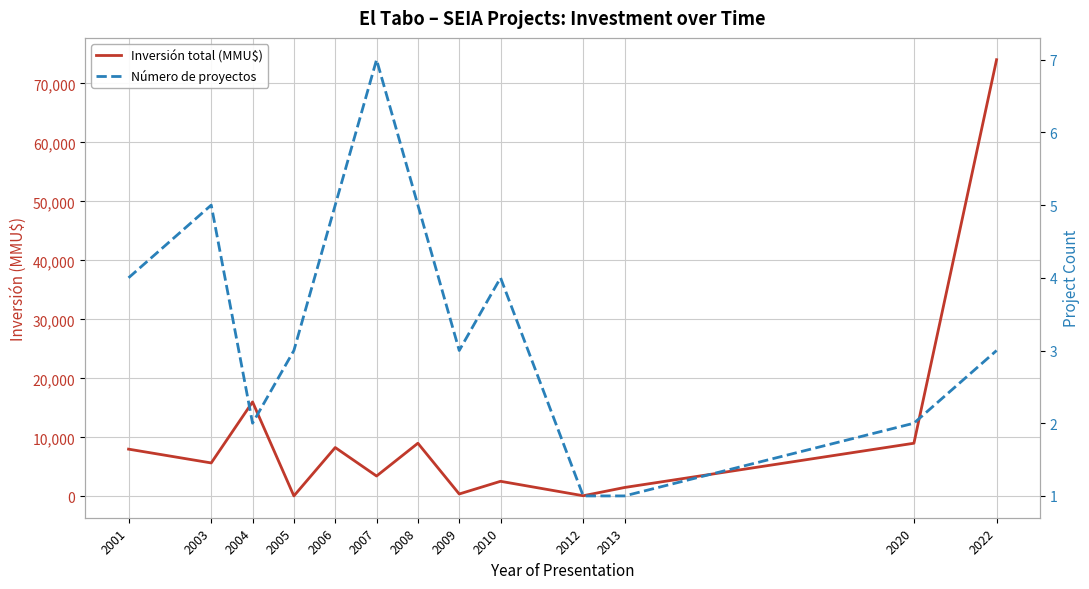

True or false: Inversión total (MMU$) and Número de proyectos cross at least once.

False